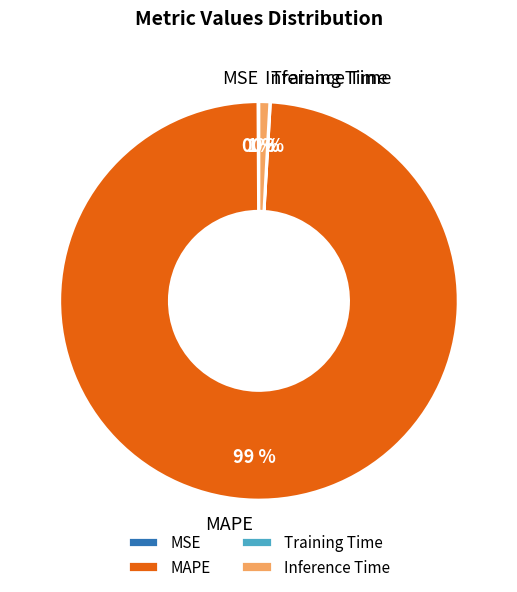

Which category has the biggest portion of the pie?

MAPE